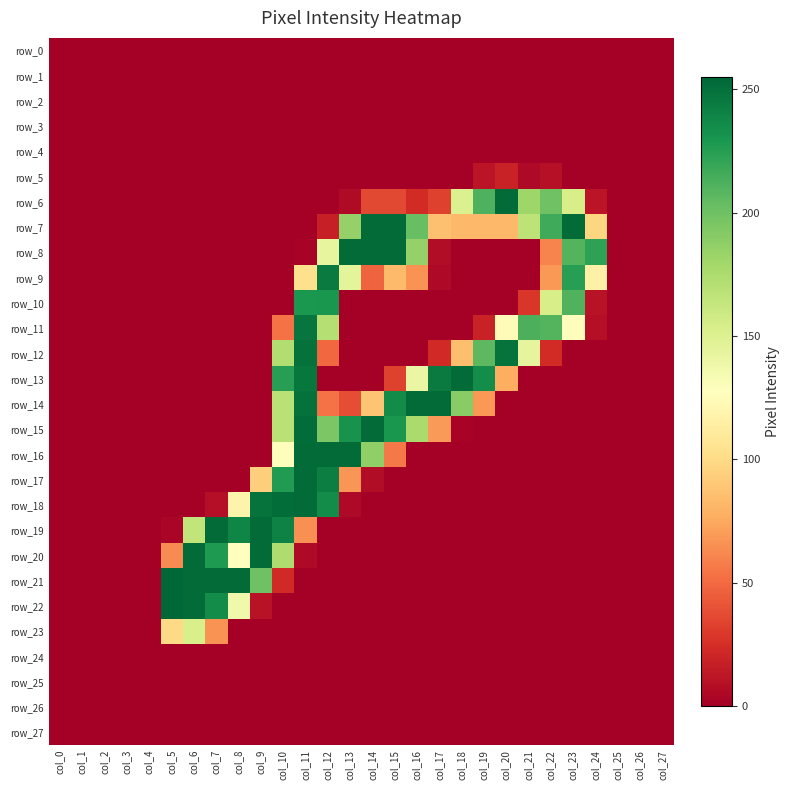

What is the difference between the row_22 values at col_25 and col_6?

253